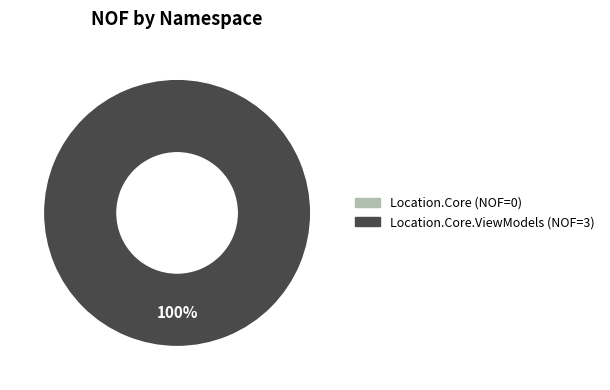

Is there any slice that represents more than half of the pie?

Yes